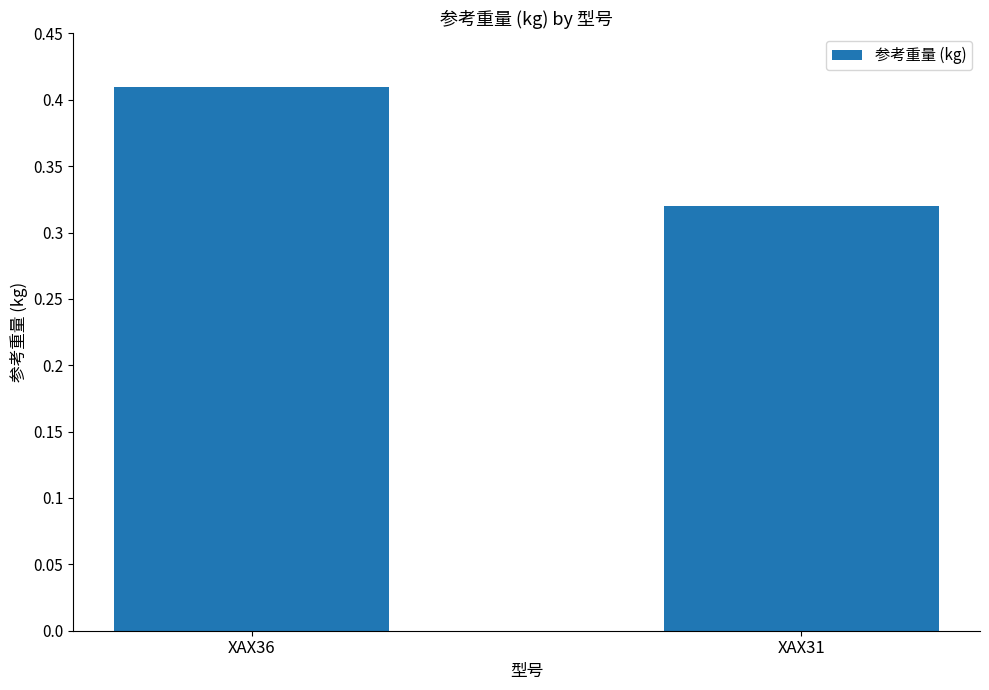

List the labels in order of value, largest first.

XAX36, XAX31